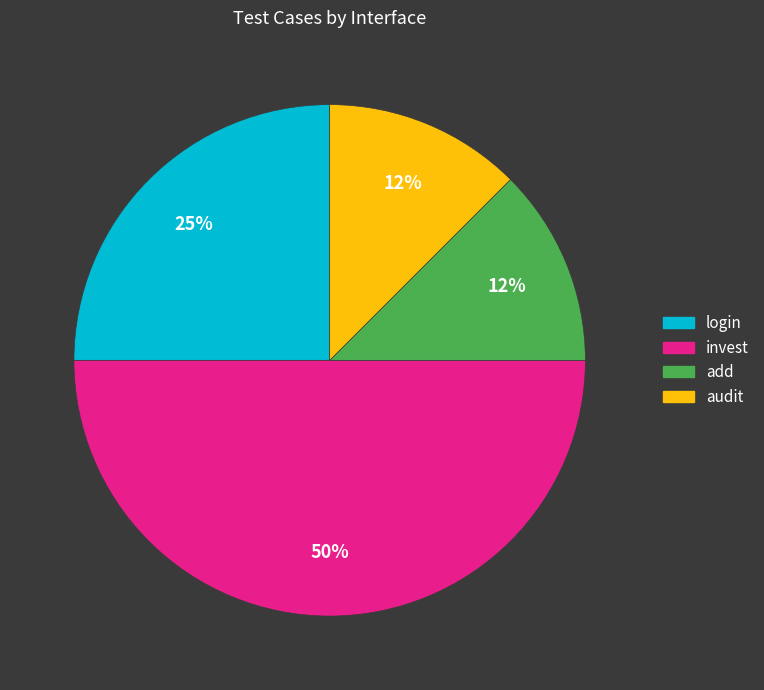

Combined, do login and add account for over 50%?

No